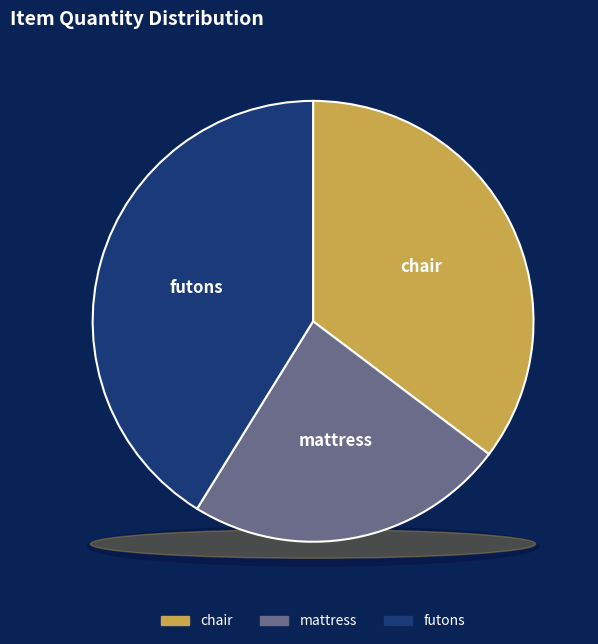

Approximately how many times larger is the value at chair compared to mattress?

1.5